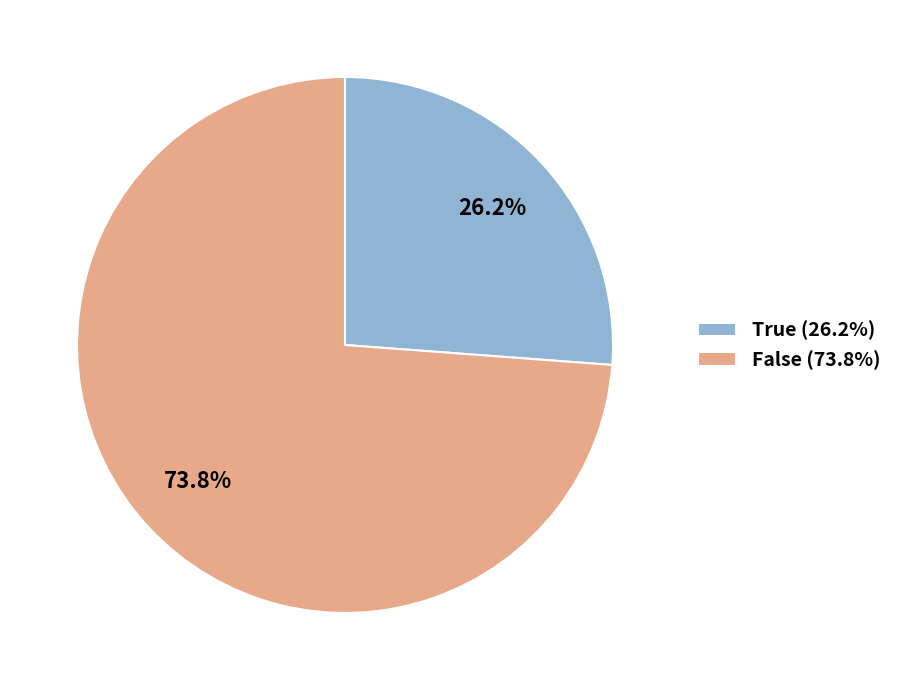

Combined, do False (73.8%) and True (26.2%) account for over 50%?

Yes